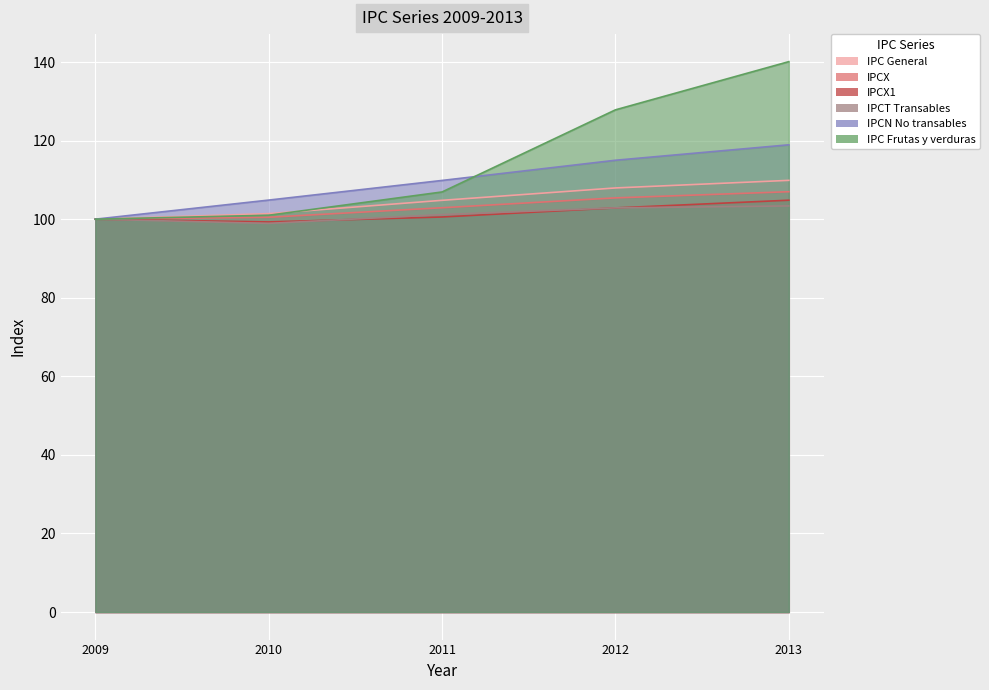

Is the value of IPCT Transables at 2011 greater than the value of IPC General at 2011?

No